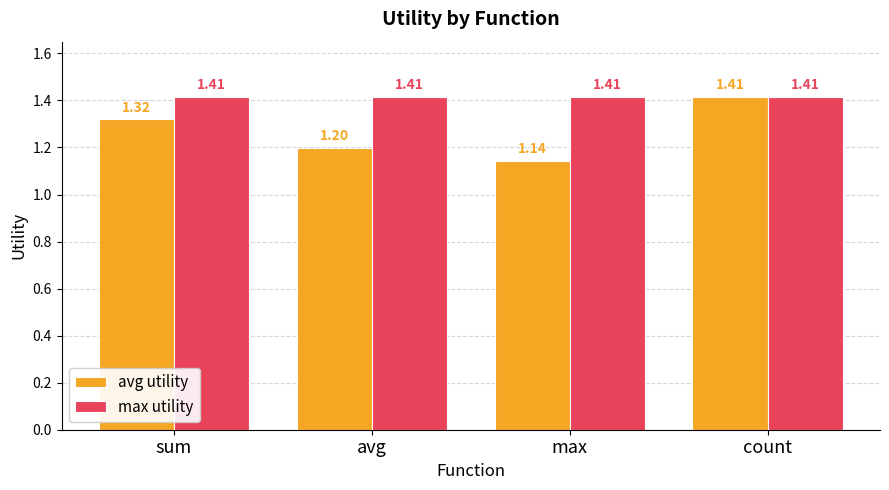

List the series in order of their overall mean, lowest first.

avg utility, max utility